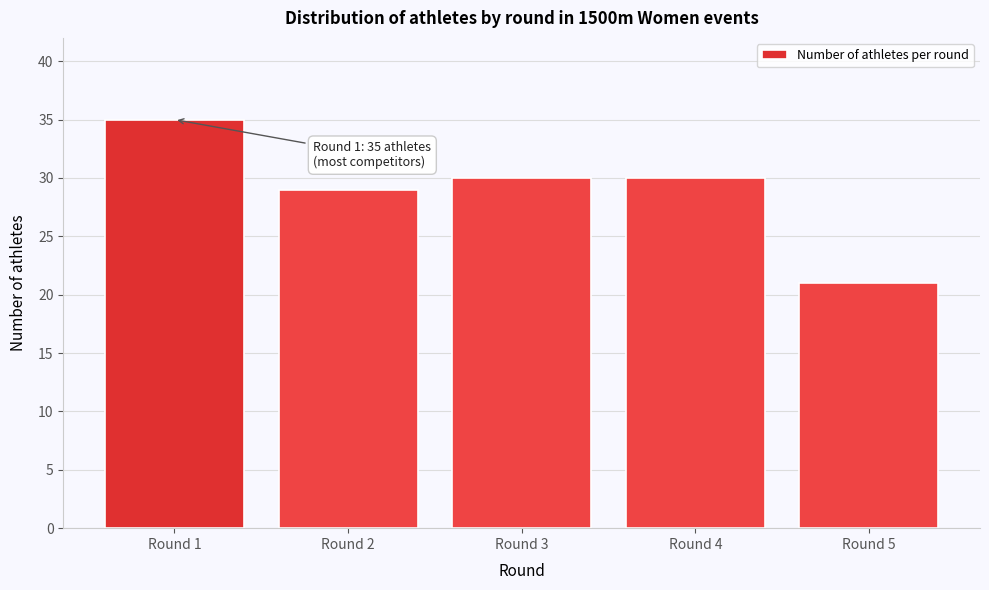

Reading right to left, transcribe all the data shown in this chart.

21	30	30	29	35